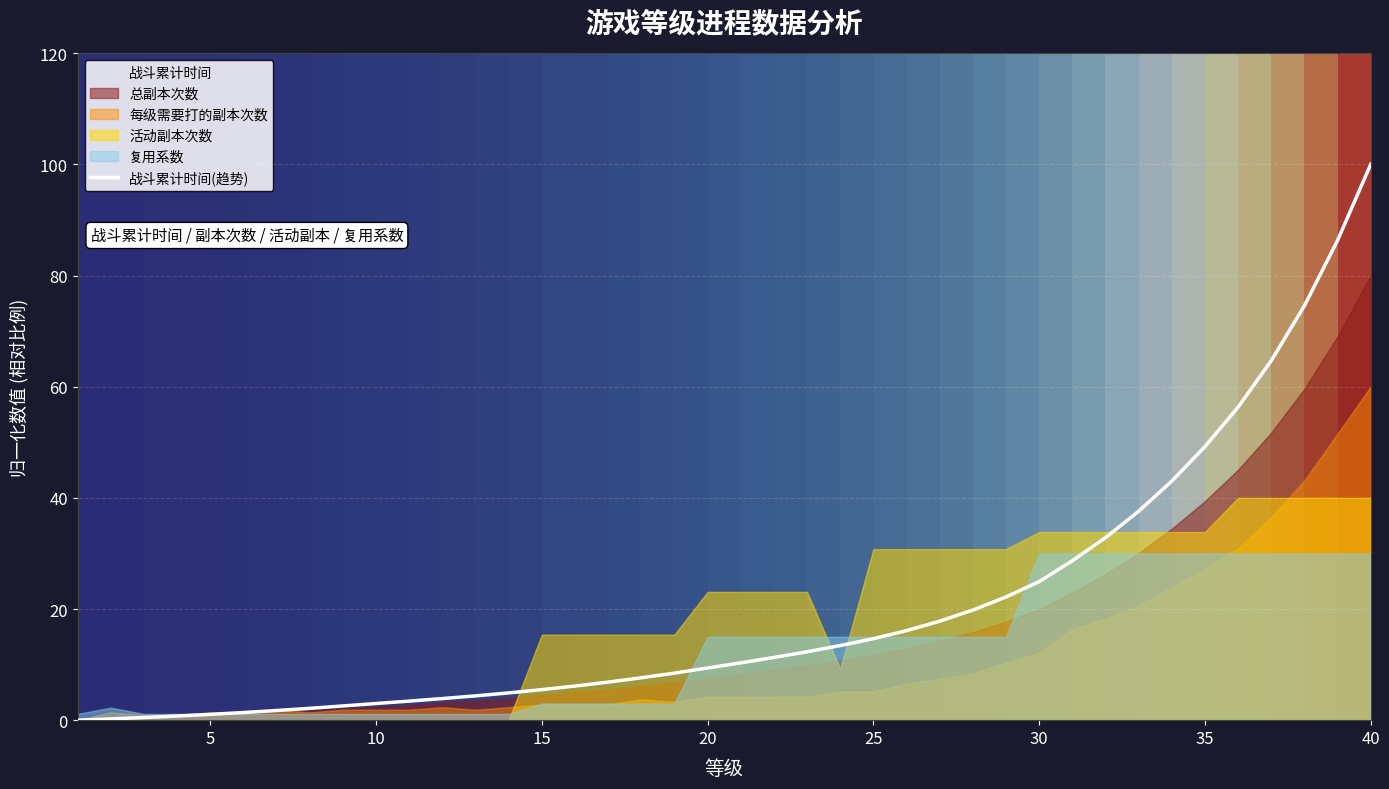

What is the maximum value for 战斗累计时间(趋势)?

100.0